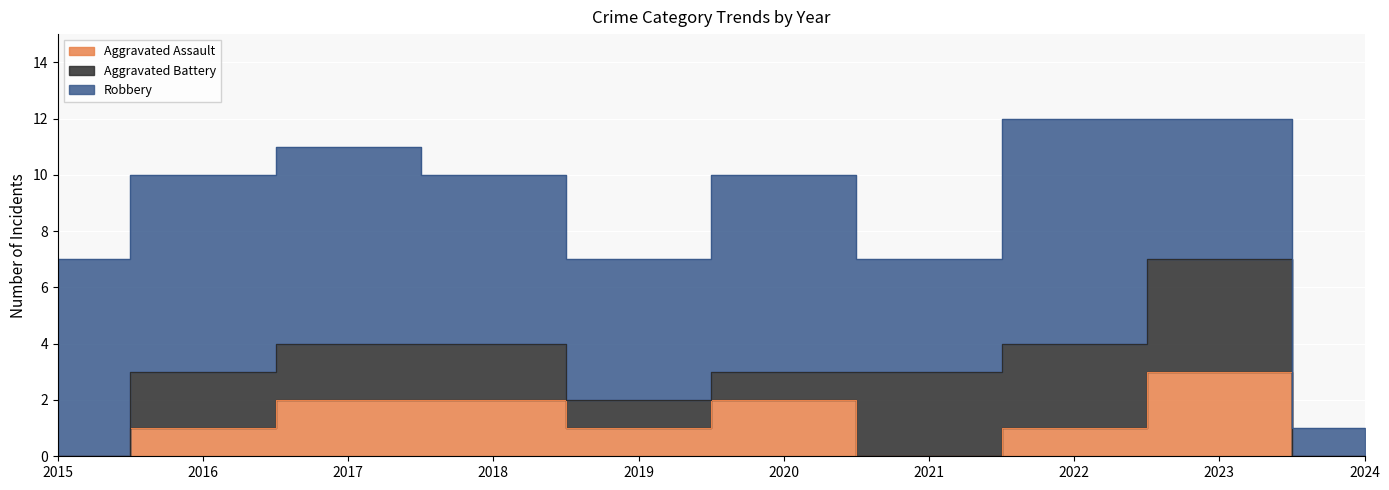

Is the value of Aggravated Assault at 2022 greater than the value of Aggravated Battery at 2024?

Yes